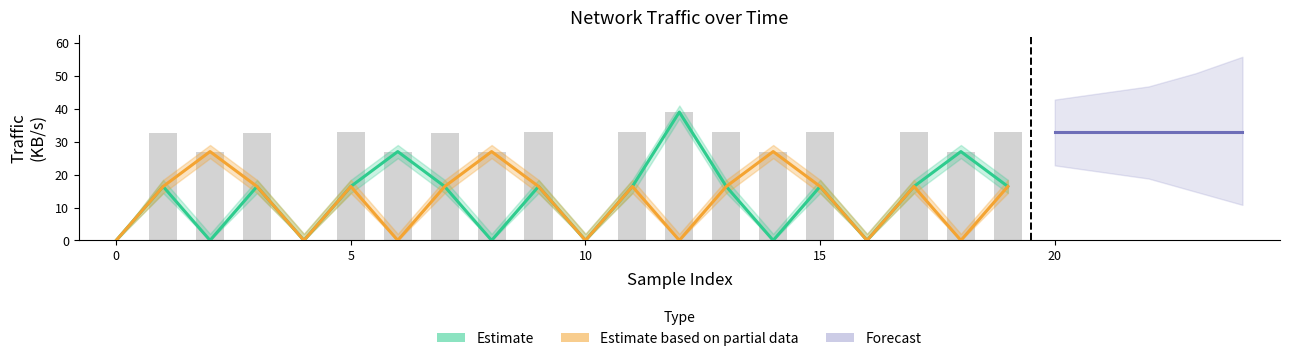

Which has a higher value, 11 or 16?

11